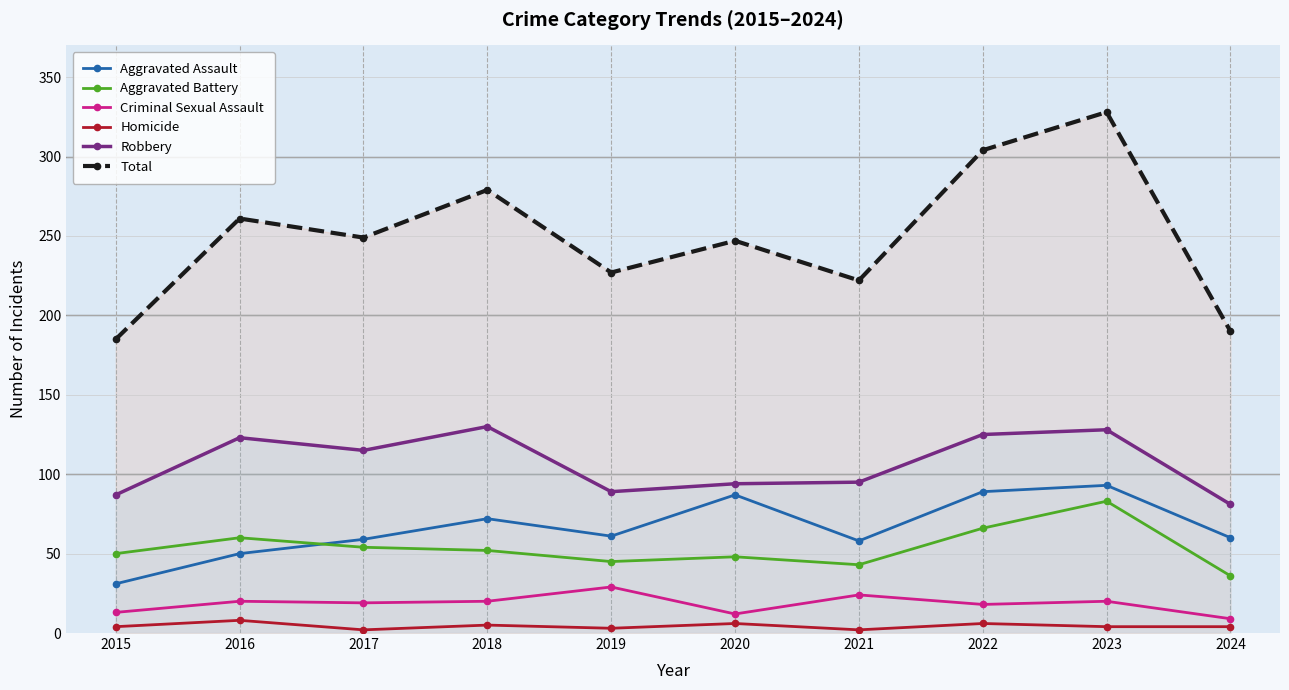

List the series in order of their peak value, lowest first.

Homicide, Criminal Sexual Assault, Aggravated Battery, Aggravated Assault, Robbery, Total